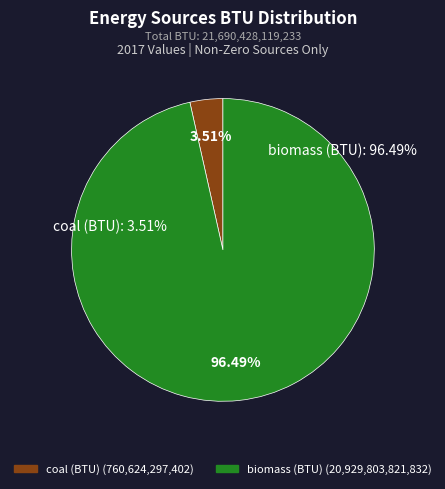

How many slices are in this pie chart?

2